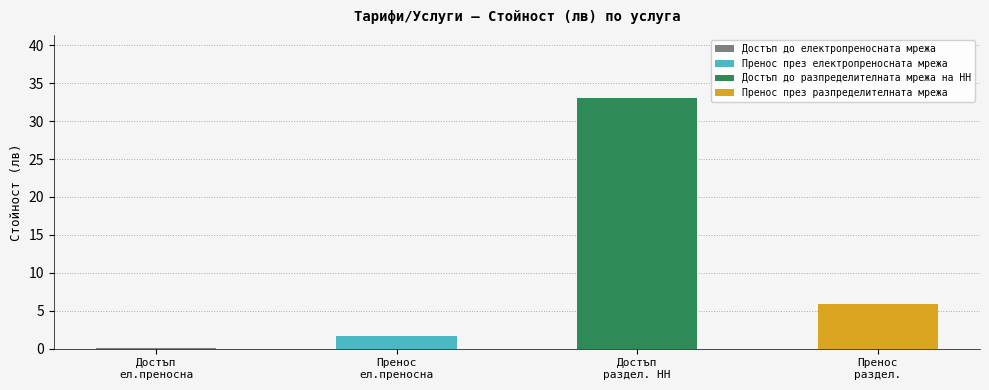

What is the value of the 1st bar from the left?

0.1